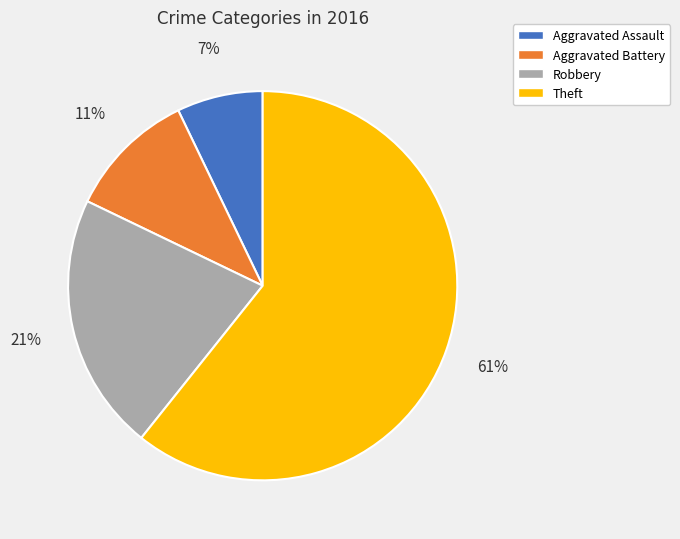

How many slices are in this pie chart?

4